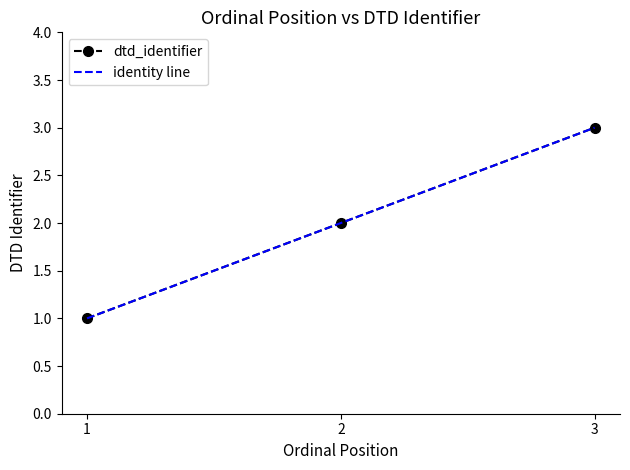

At which label is the value closest to 2?

2